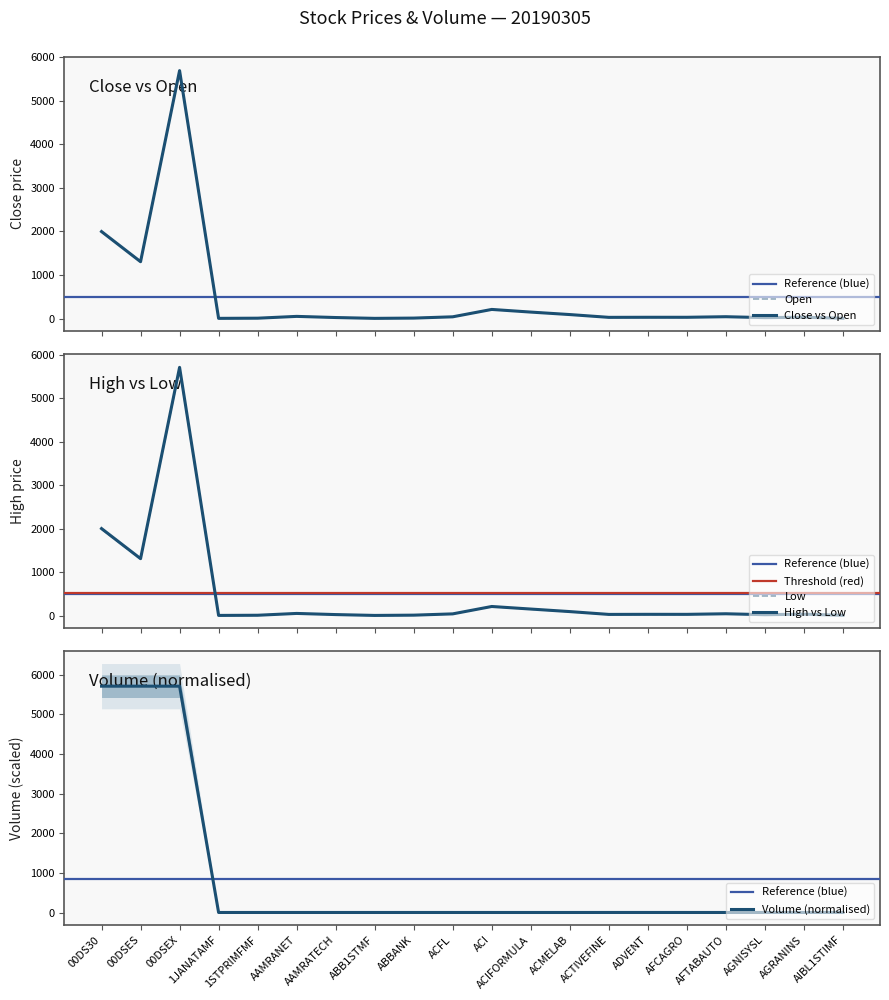

What is the spread (max minus min) of values at ACMELAB?

2.9